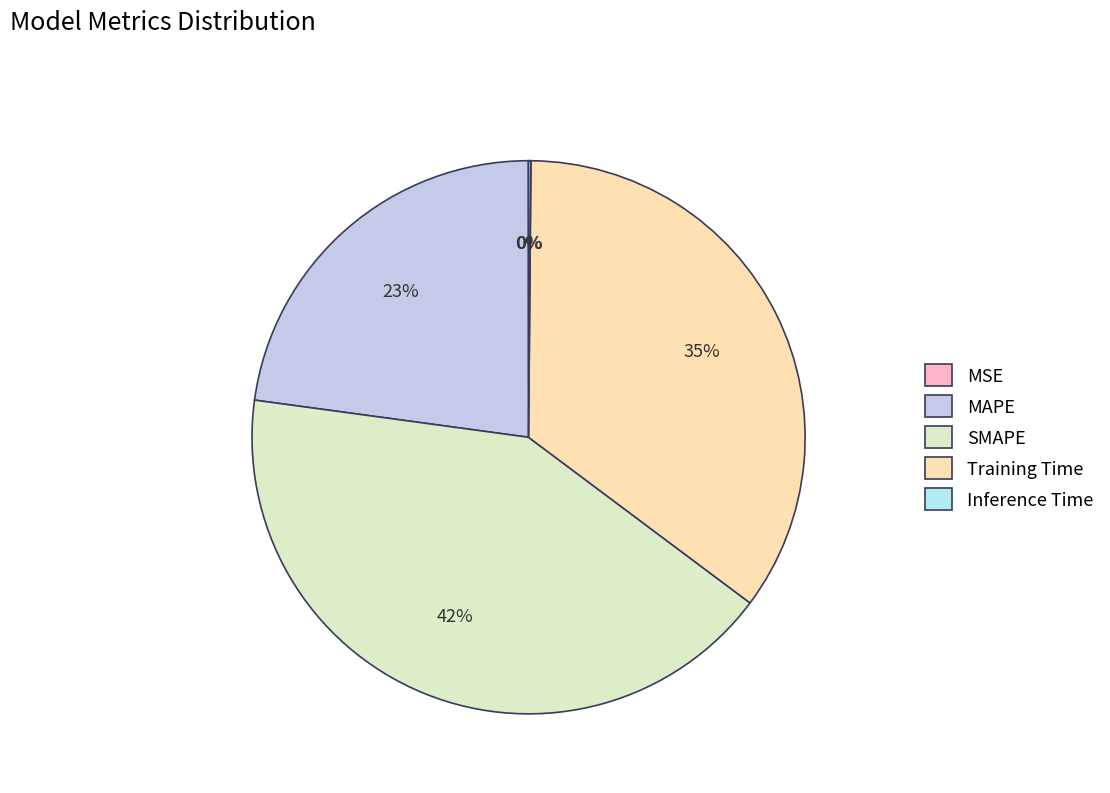

Which slice is the smallest?

MSE